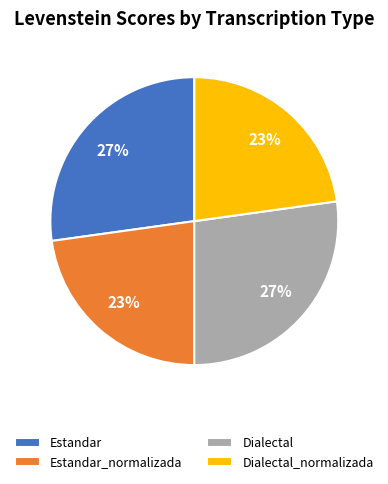

To the nearest percent, what portion does Estandar_normalizada represent?

23%